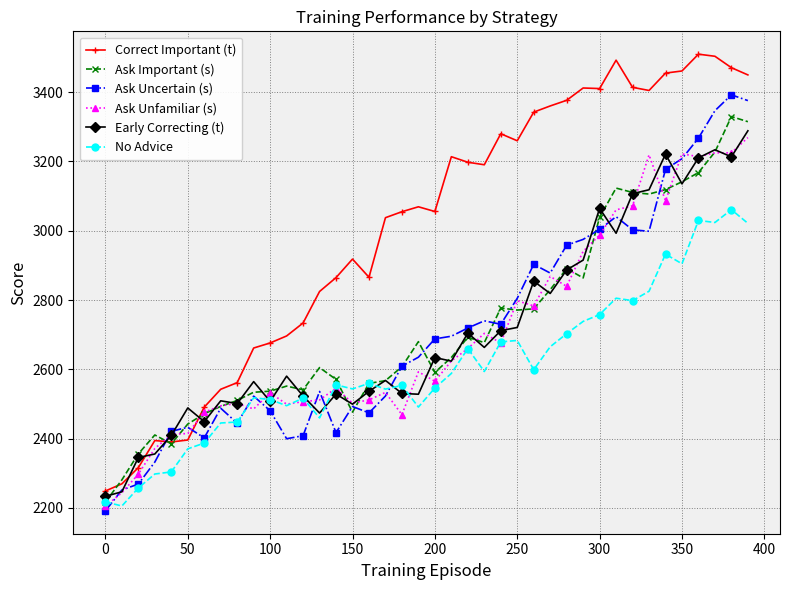

What is the difference between the second highest and second lowest values in the Correct Important (t) series?

1233.9